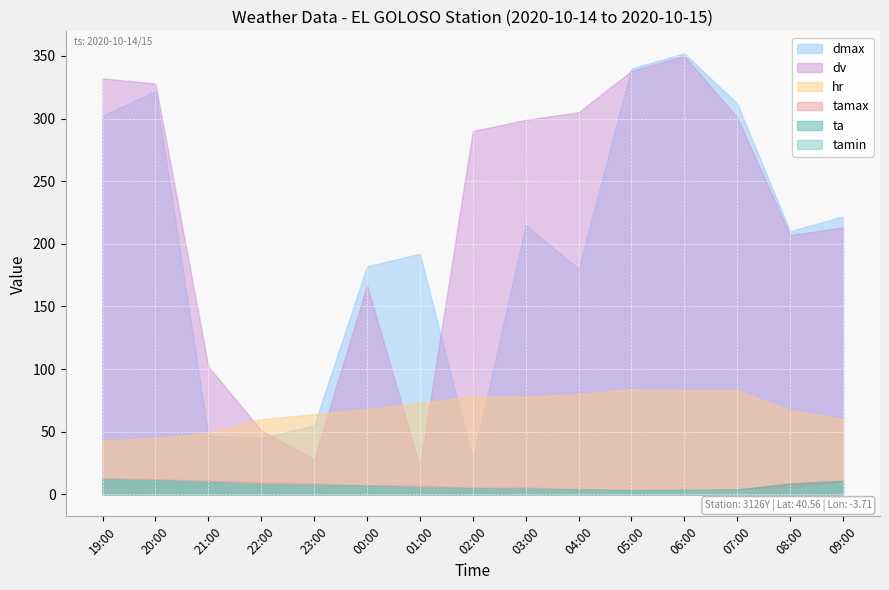

How many data points in tamin are less than 5?

7